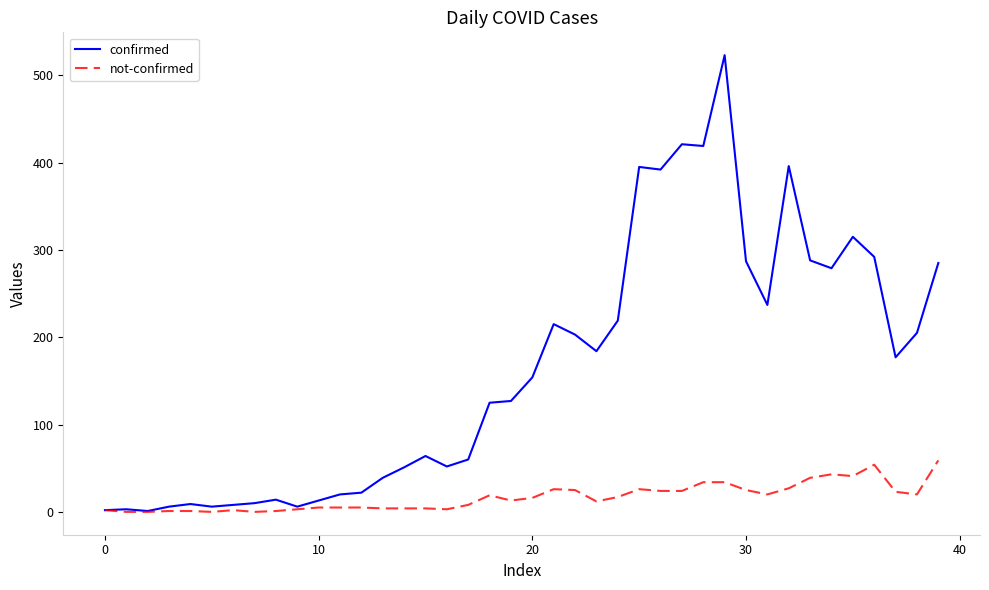

Is this an area chart (filled region under the line)?

No